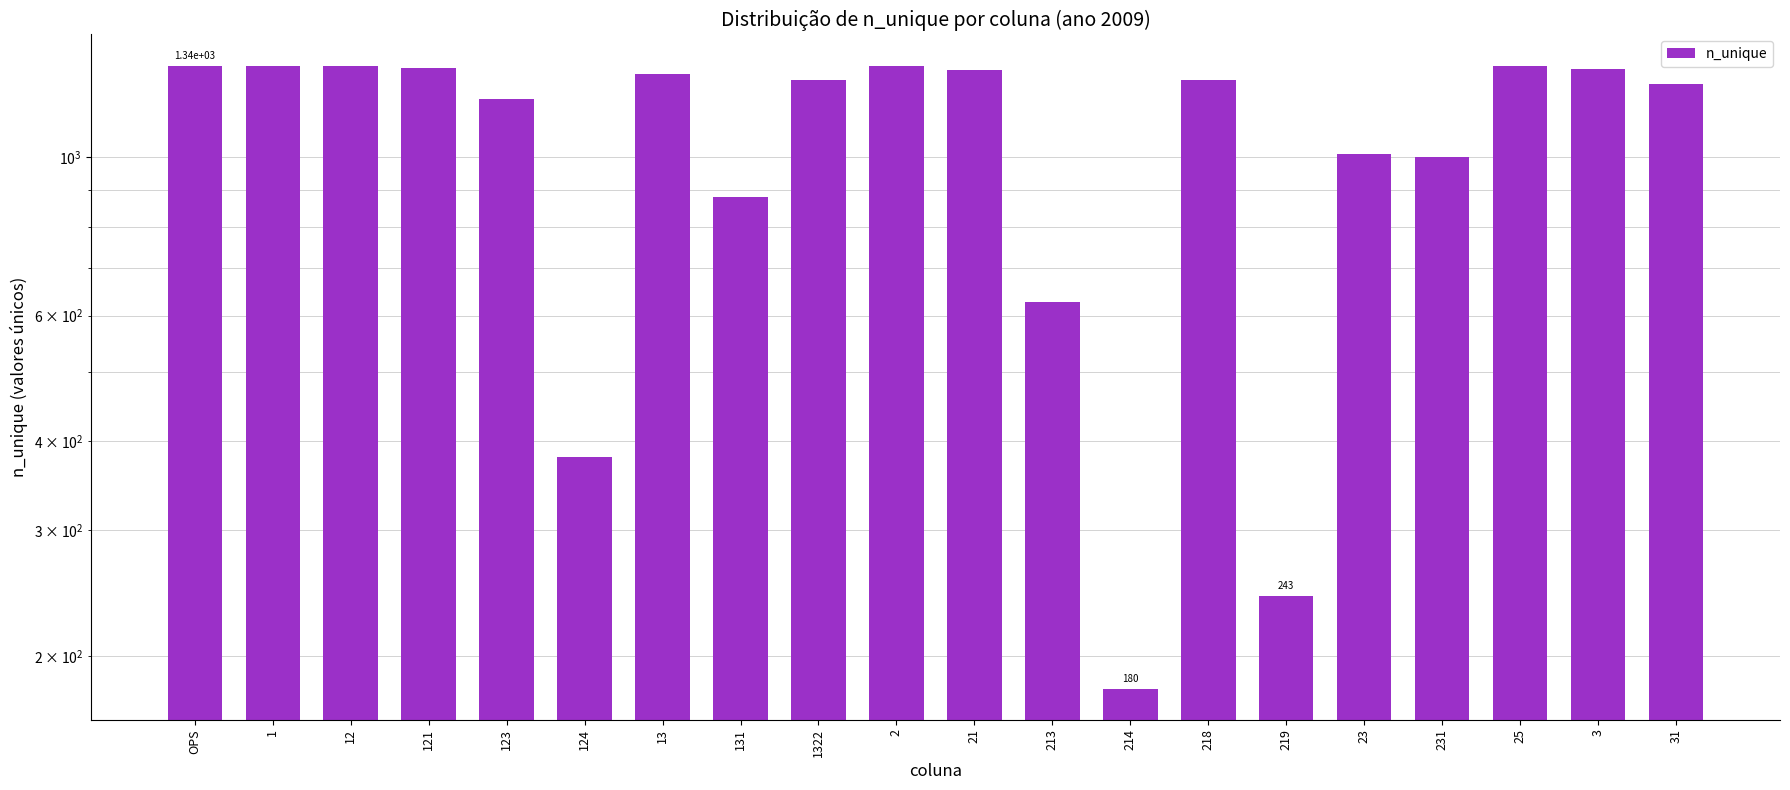

How many bars are there in total?

20